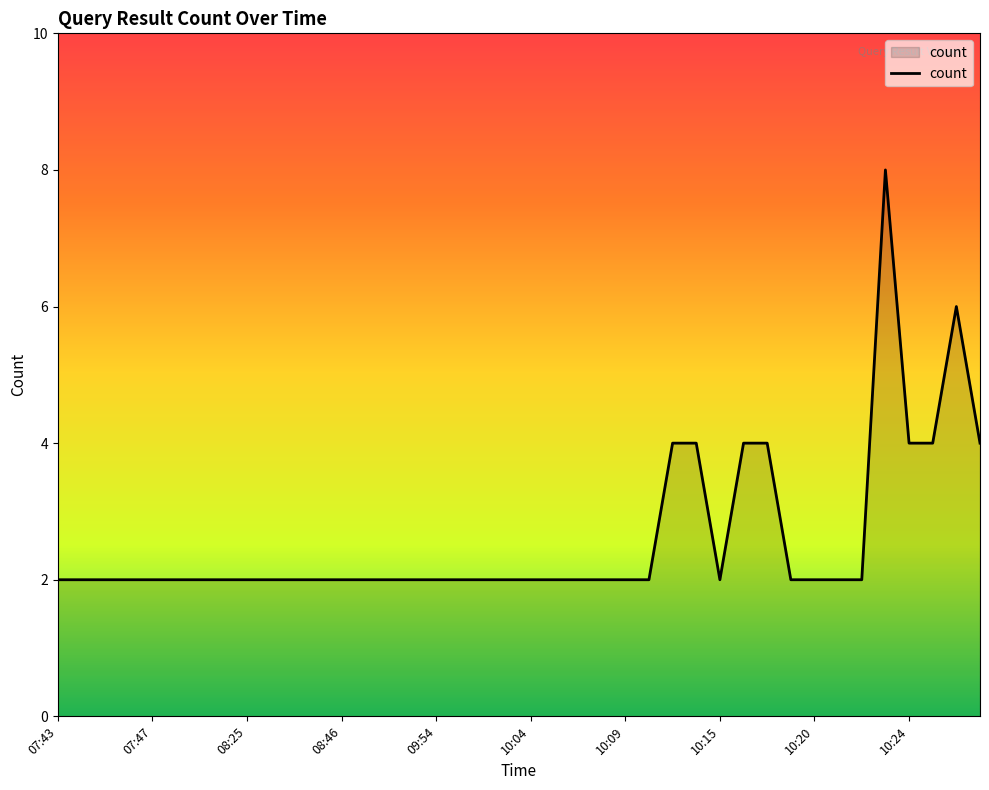

What is the difference between the second highest and minimum values?

4